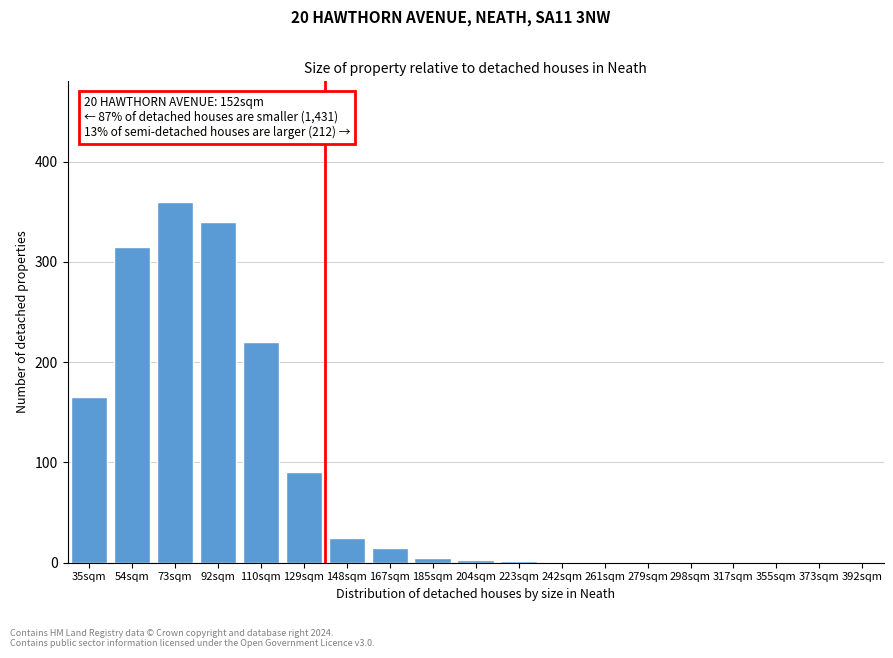

True or false: the data shows 0 at 355sqm.

True